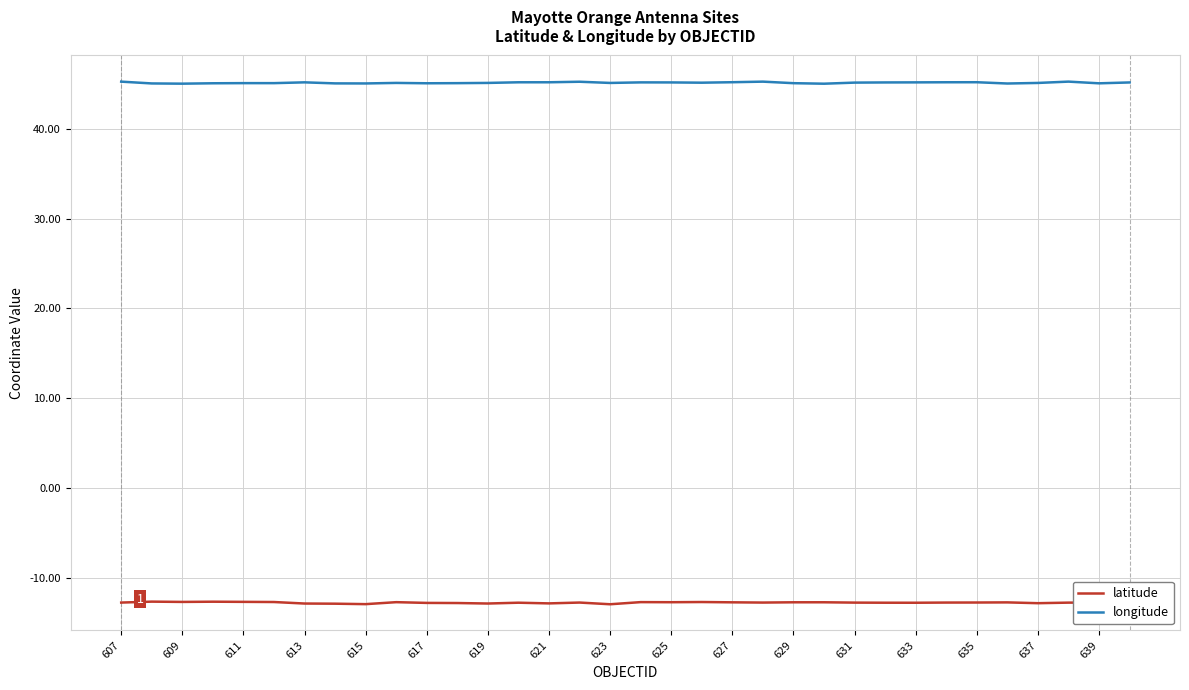

List the series in order of their overall mean, highest first.

longitude, latitude